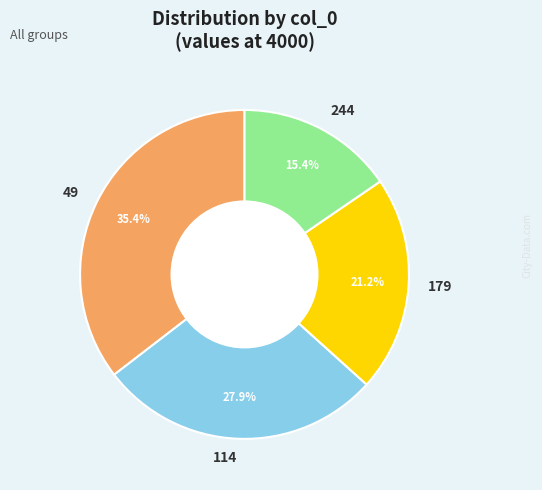

Is it true that 49 is 30% of the pie?

False